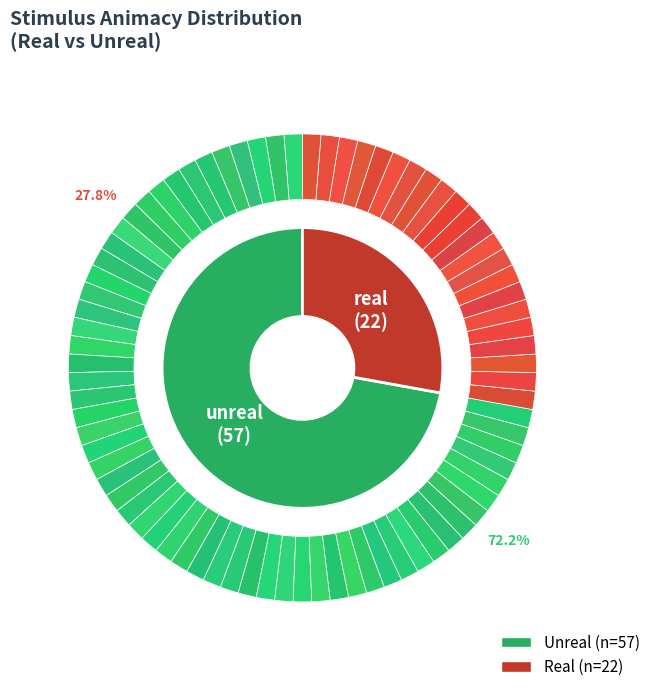

Rank the categories by value from highest to lowest.

unreal, real